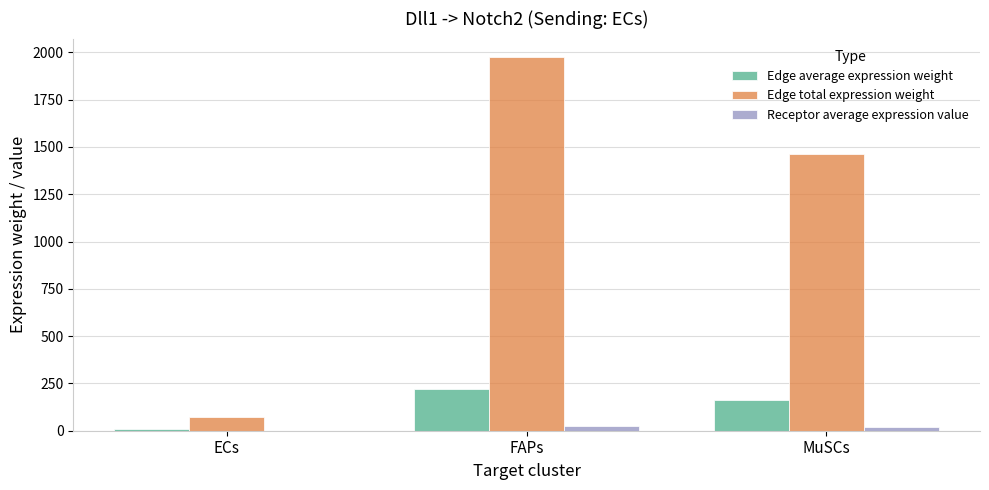

Is it true that Edge average expression weight equals 162.3 at MuSCs?

True